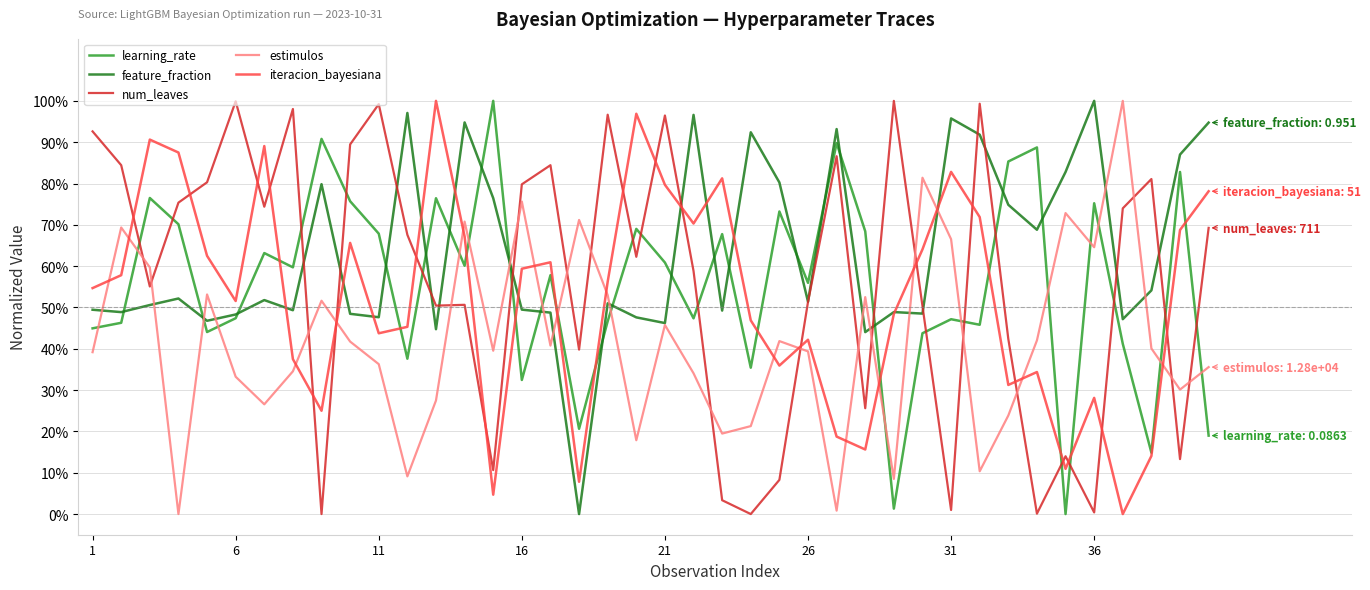

Does the chart have visible grid lines?

Yes